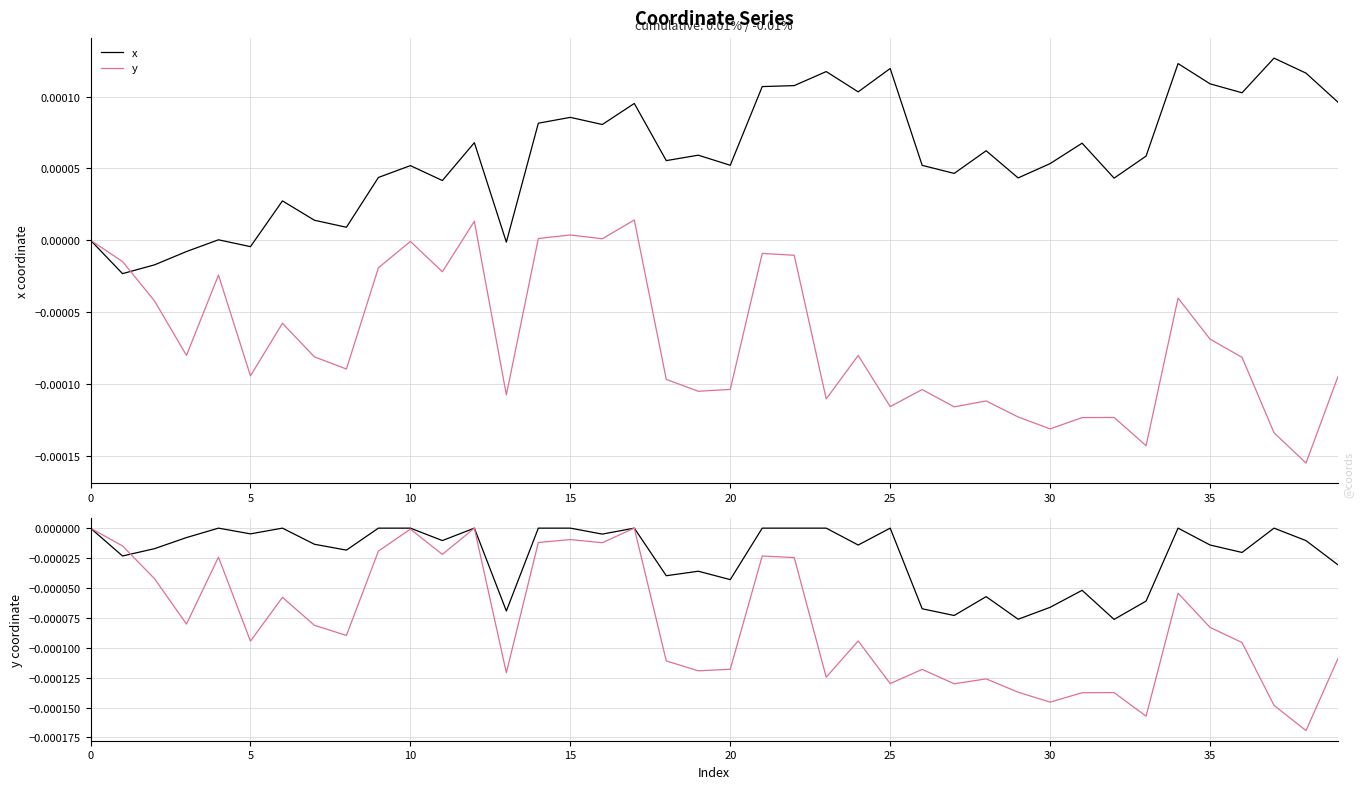

List the series in order of their peak value, highest first.

x, y